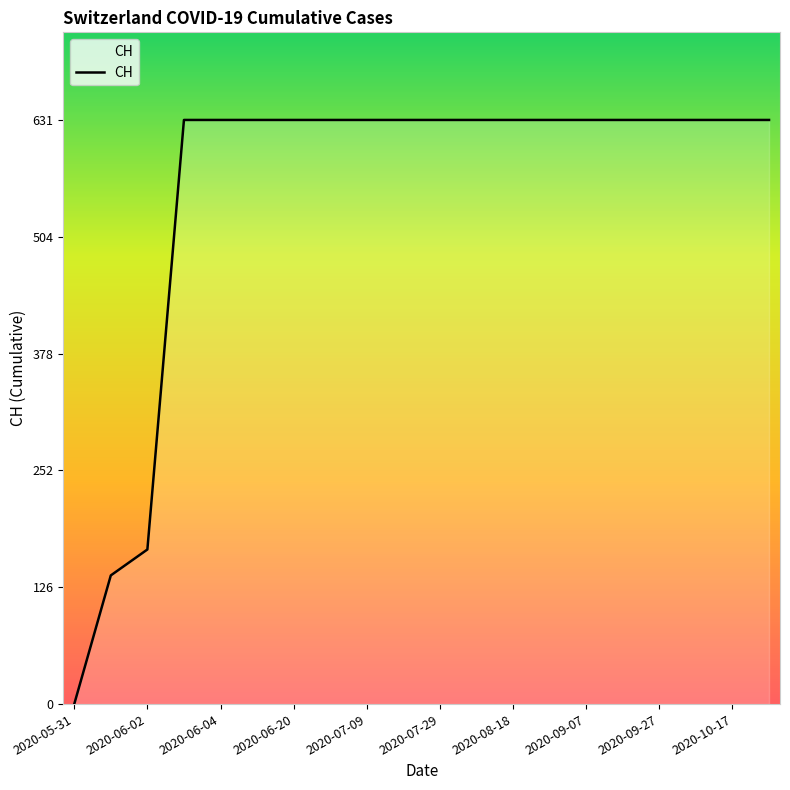

What is the greatest value displayed?

631